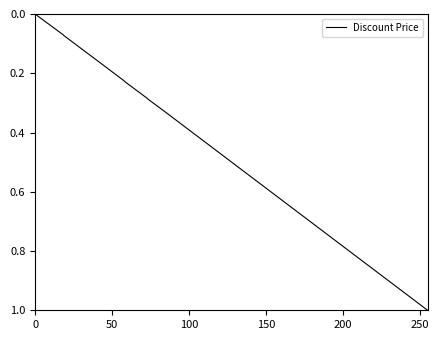

What is the difference between the maximum and second lowest values?

1.0